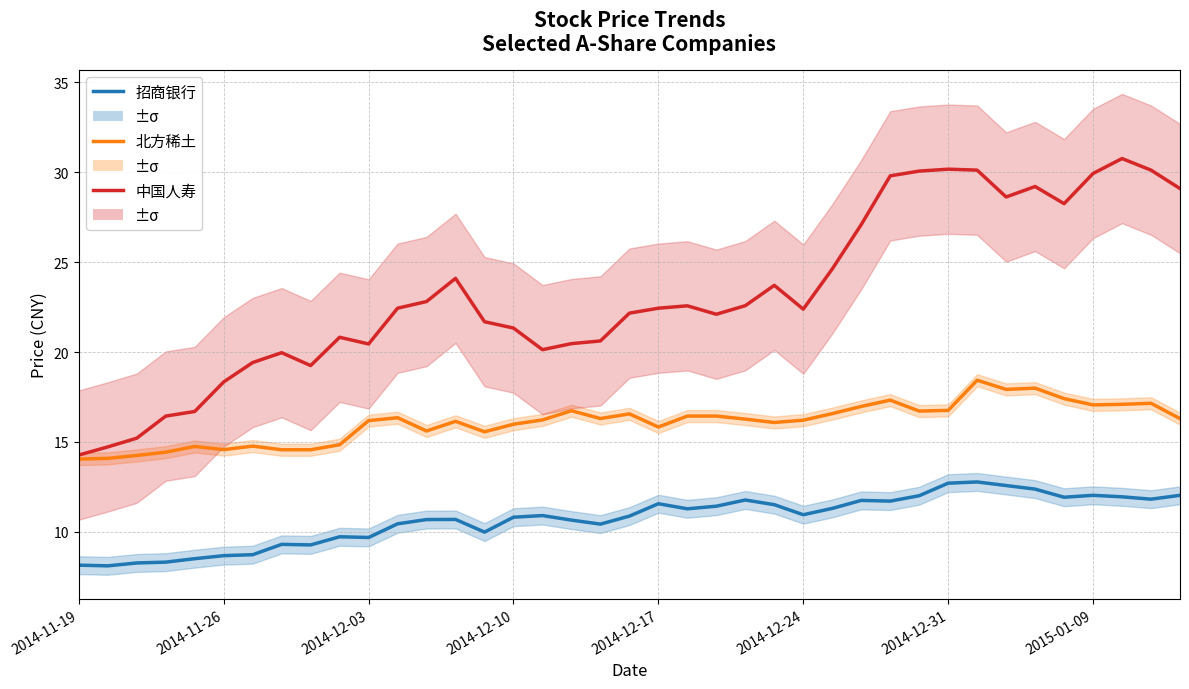

True or false: 北方稀土 has a value of 16.6 at 19.

True